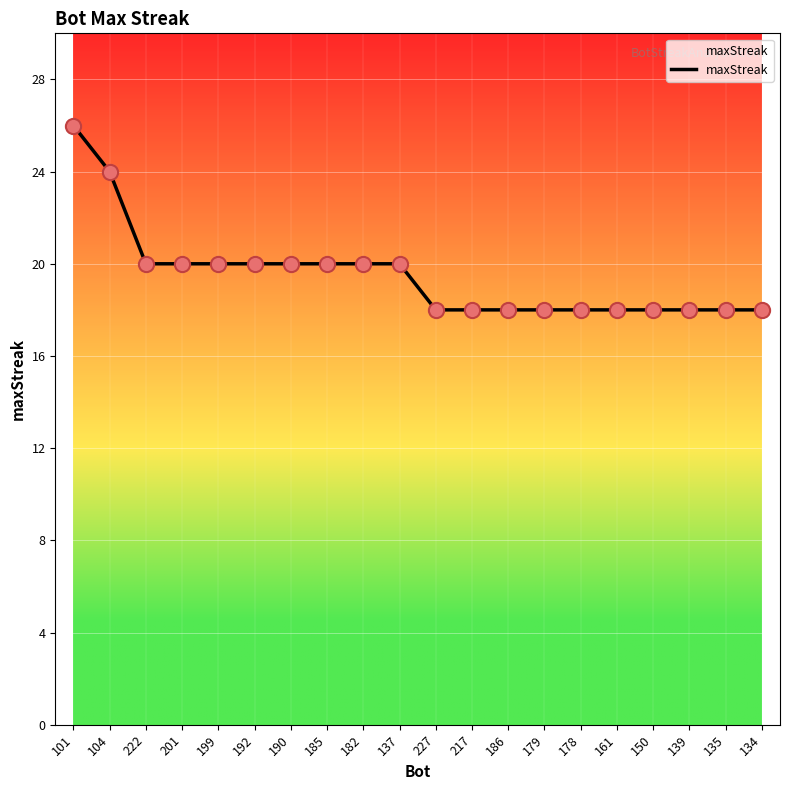

What is the change in value from 182 to 179?

-2